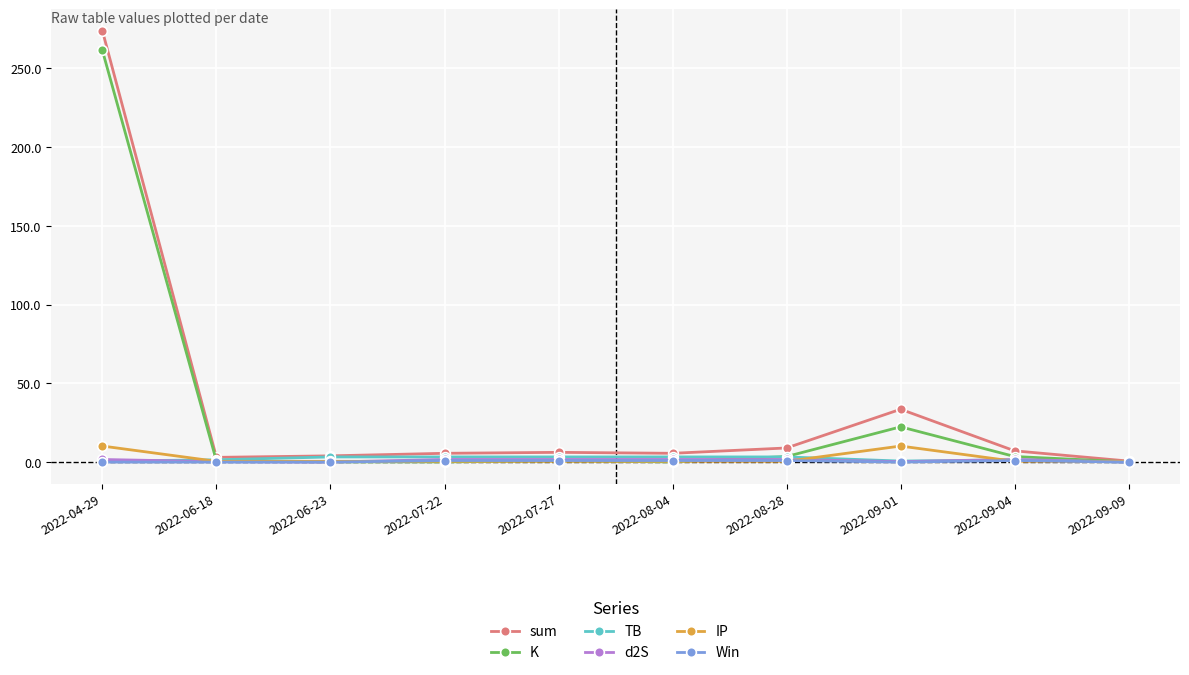

The value of d2S at 2022-06-23 is 0.0. True or false?

True